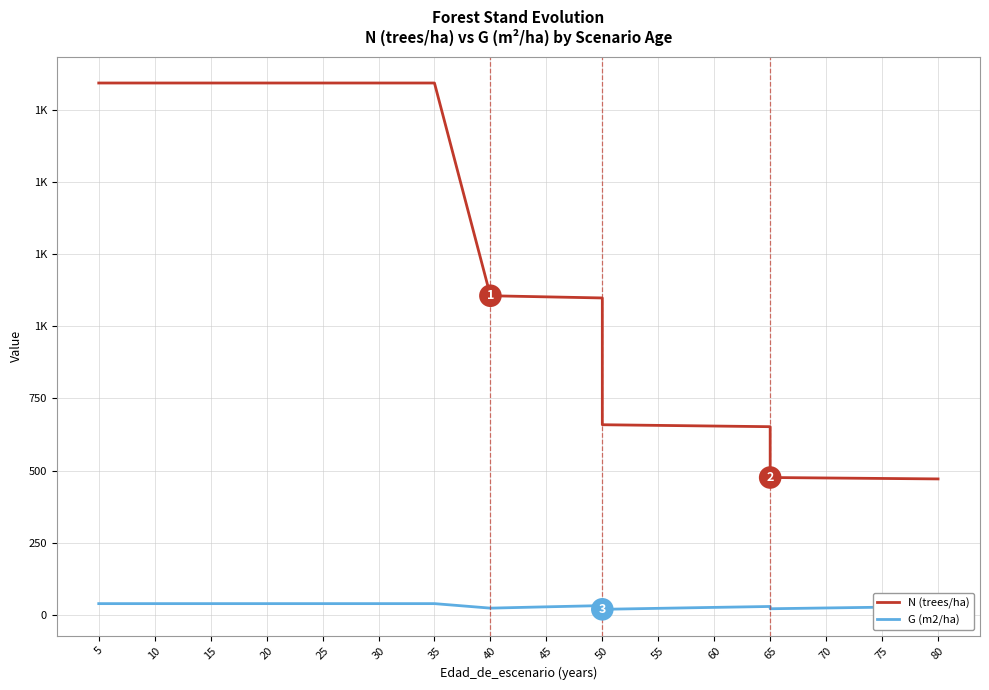

Is it true that N (trees/ha) equals 877.3 at 50?

False